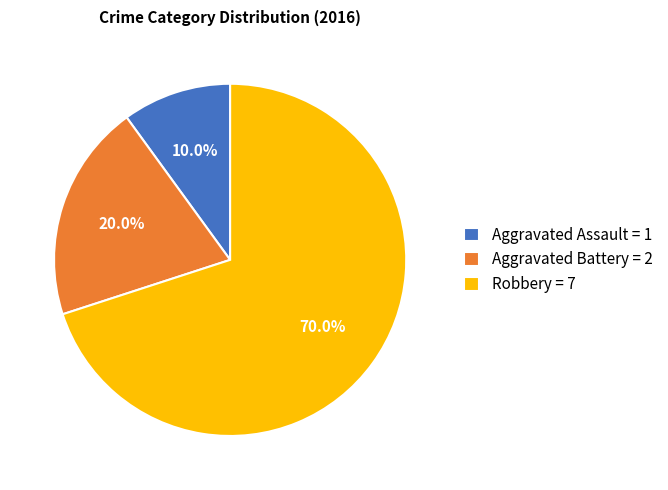

The Aggravated Battery slice represents 35% of the pie. True or false?

False